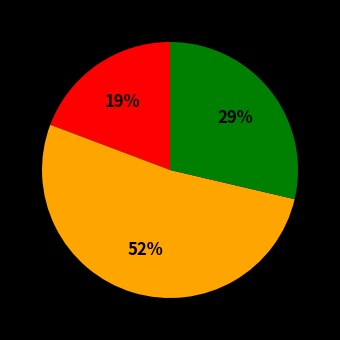

Count the number of slices in the pie.

3